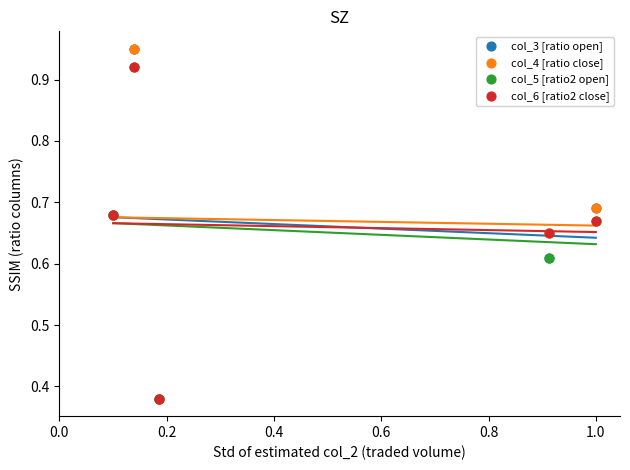

What are all the series names shown in the legend?

col_3 [ratio open], col_4 [ratio close], col_5 [ratio2 open], col_6 [ratio2 close]